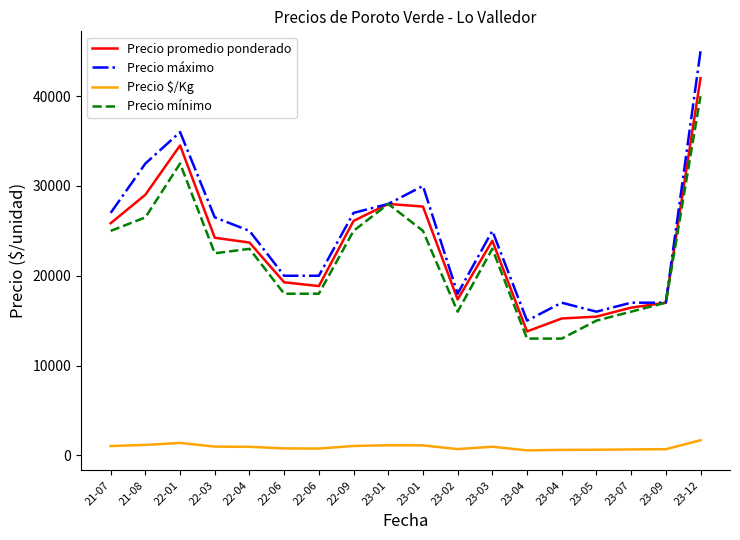

What is the label of the 10th point from the right?

23-01